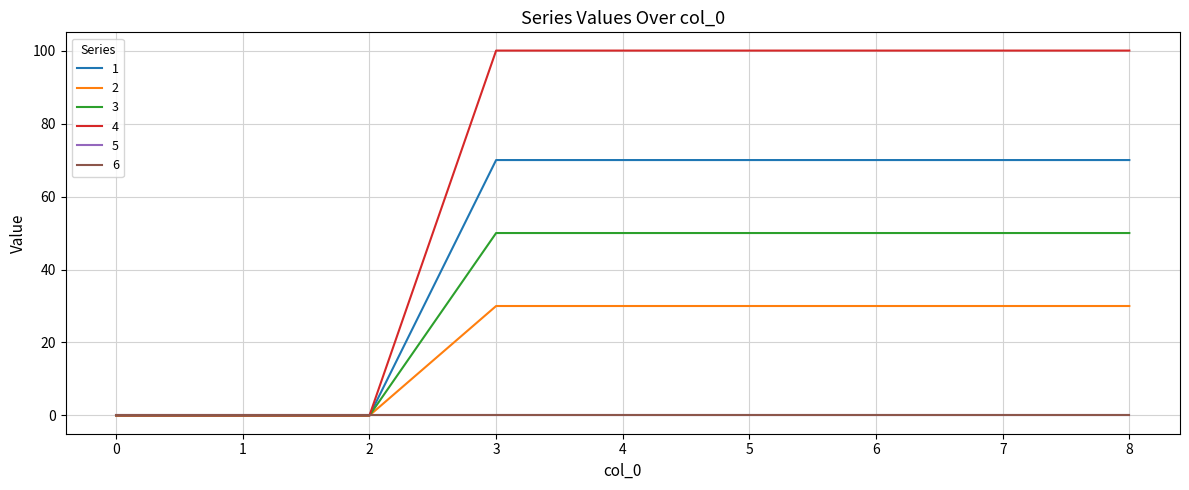

Is this an area chart (filled region under the line)?

No